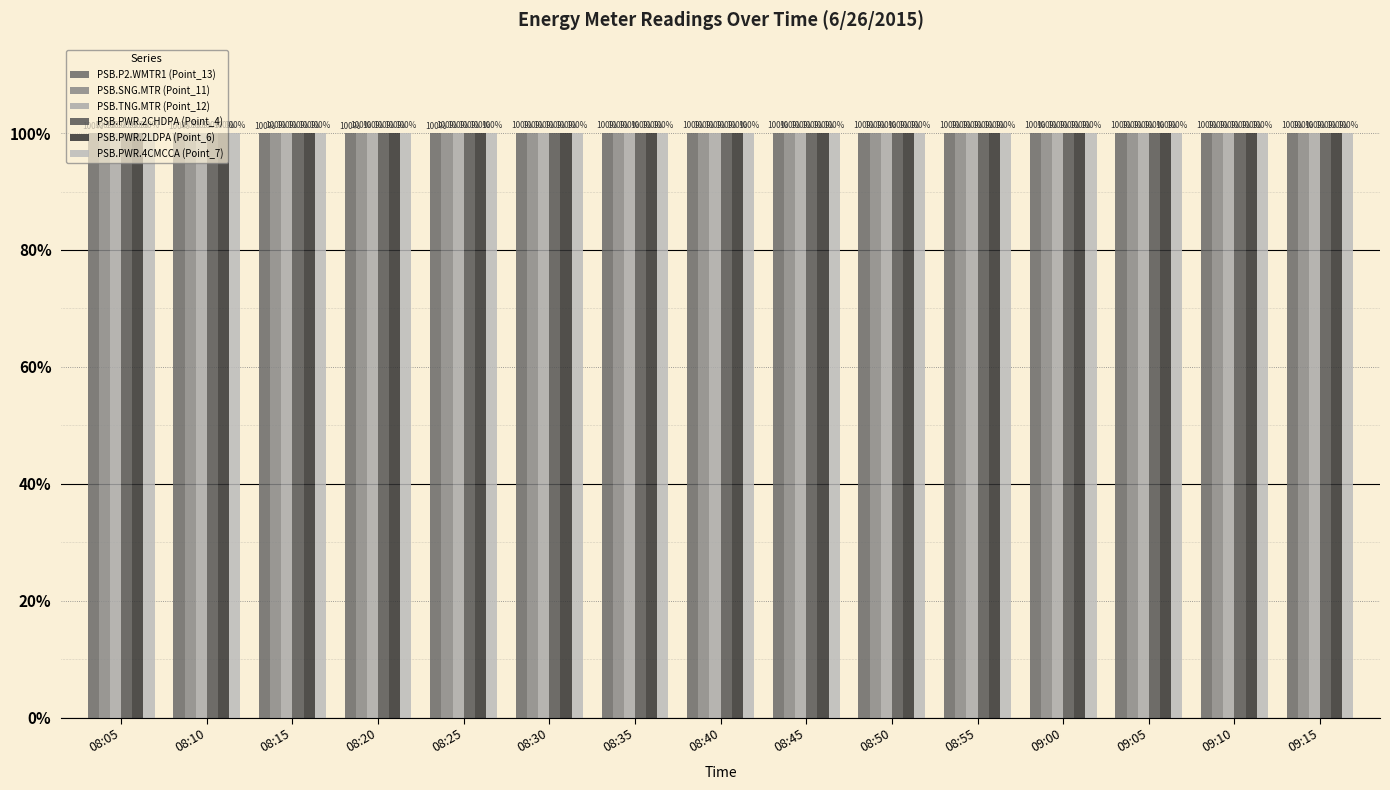

Reading left to right, list all the values displayed in this chart.

PSB.P2.WMTR1 (Point_13): 99.9	99.9	99.9	99.9	99.9	100.0	100.0	100.0	100.0	100.0	100.0	100.0	100.0	100.0	100.0
PSB.SNG.MTR (Point_11): 100.0	100.0	100.0	100.0	100.0	100.0	100.0	100.0	100.0	100.0	100.0	100.0	100.0	100.0	100.0
PSB.TNG.MTR (Point_12): 99.9	99.9	99.9	99.9	99.9	100.0	100.0	100.0	100.0	100.0	100.0	100.0	100.0	100.0	100.0
PSB.PWR.2CHDPA (Point_4): 100.0	100.0	100.0	100.0	100.0	100.0	100.0	100.0	100.0	100.0	100.0	100.0	100.0	100.0	100.0
PSB.PWR.2LDPA (Point_6): 100.0	100.0	100.0	100.0	100.0	100.0	100.0	100.0	100.0	100.0	100.0	100.0	100.0	100.0	100.0
PSB.PWR.4CMCCA (Point_7): 100.0	100.0	100.0	100.0	100.0	100.0	100.0	100.0	100.0	100.0	100.0	100.0	100.0	100.0	100.0